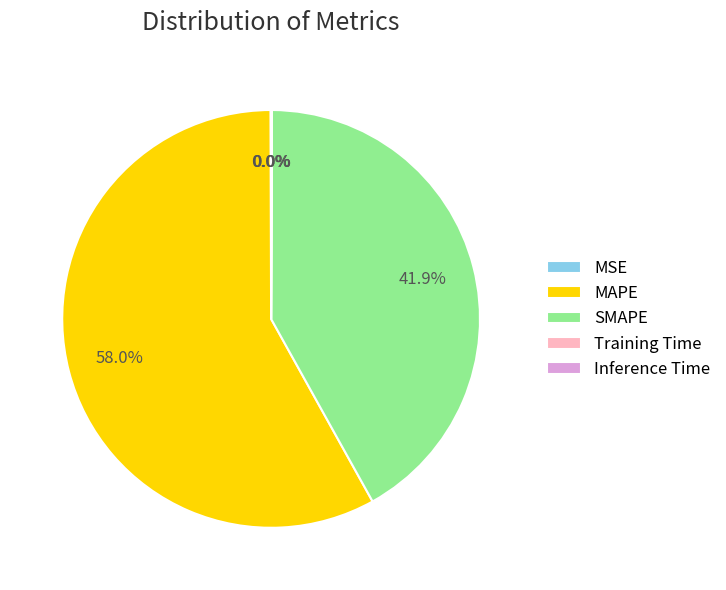

What is the largest slice in the pie chart?

MAPE